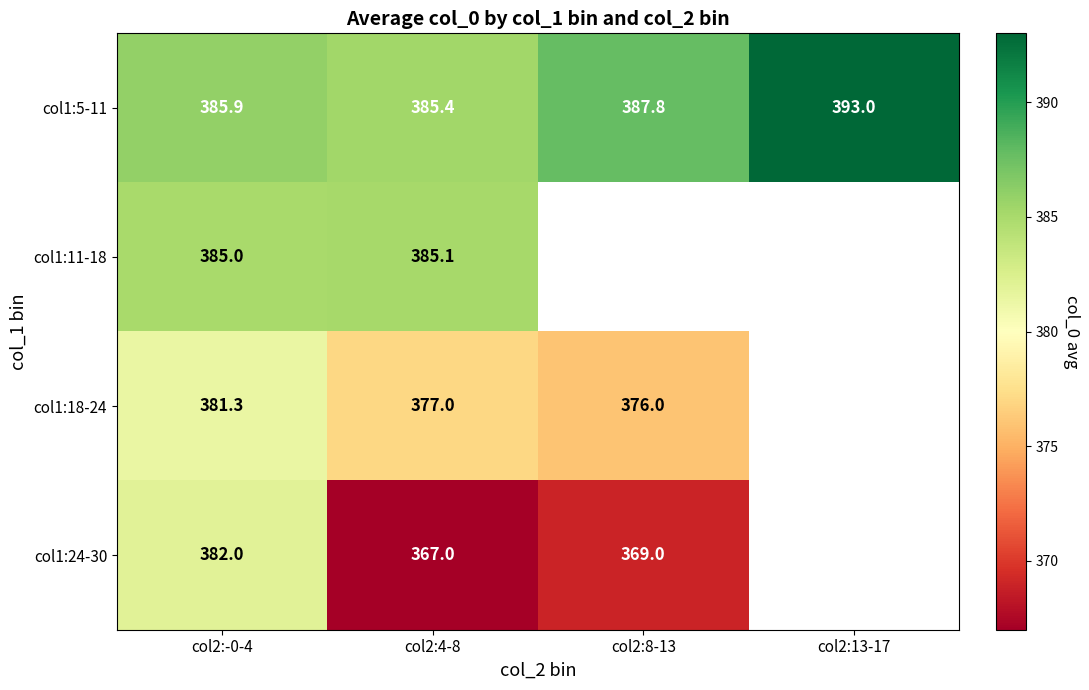

What is the difference between the maximum and minimum values in the col1:11-18 series?

0.1